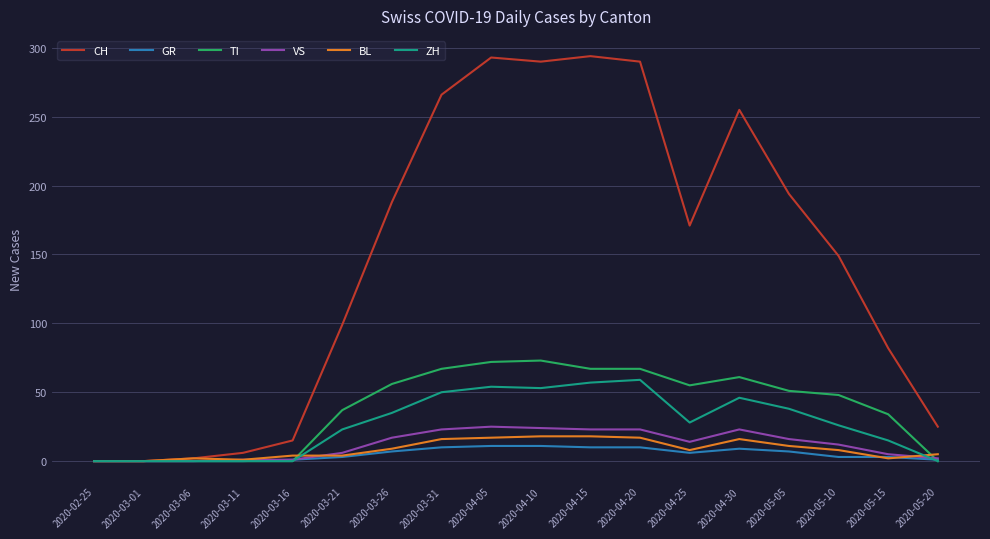

At which label does TI first exceed 51?

2020-03-26